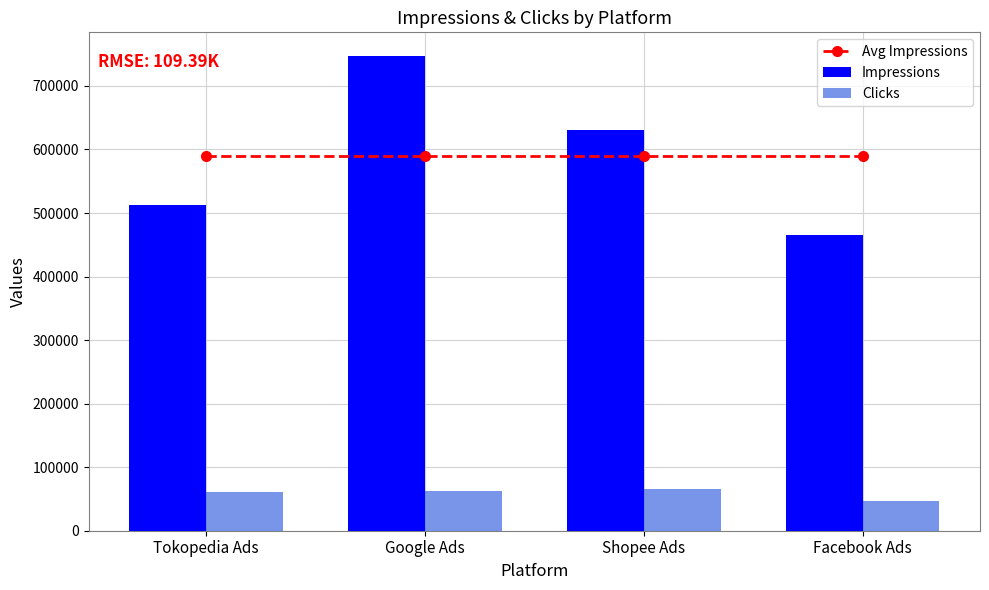

What is the label of the 1st bar from the right?

Facebook Ads